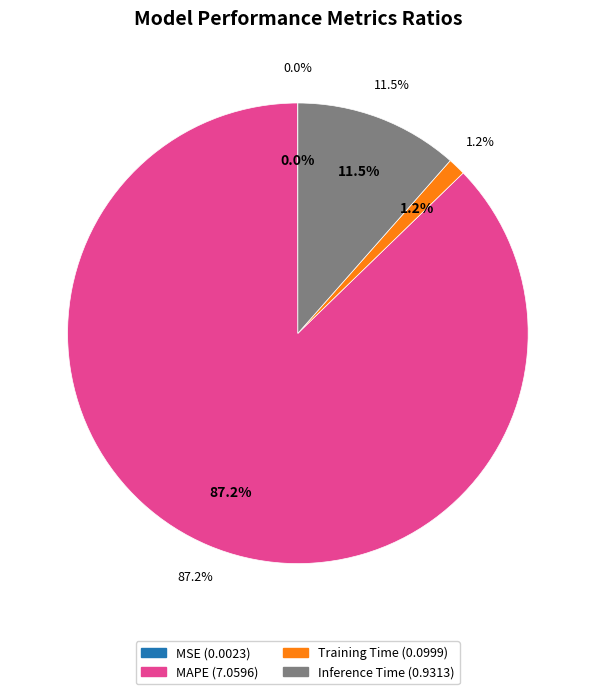

Which category has the biggest portion of the pie?

MAPE